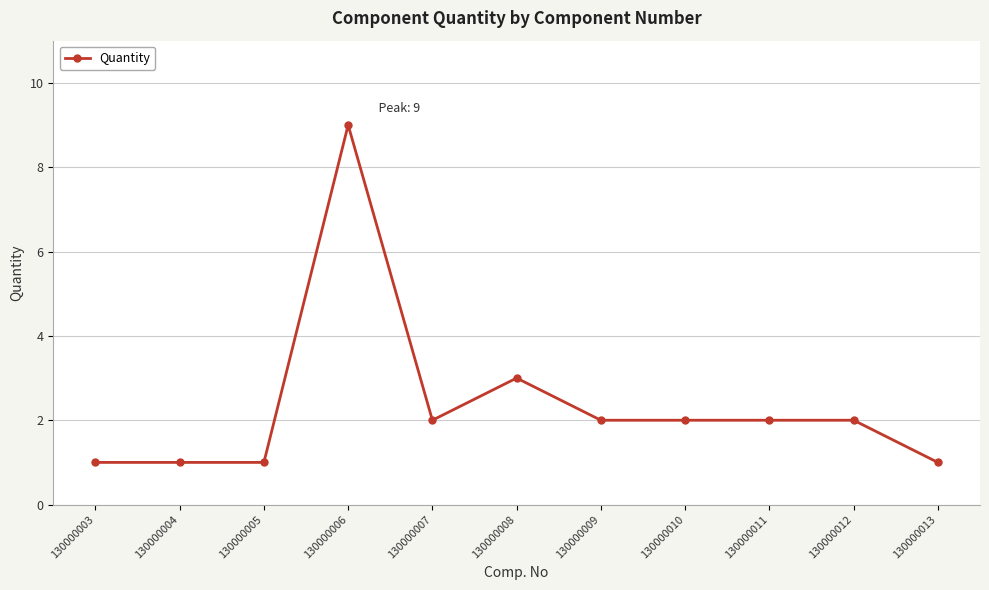

Approximately how many times larger is the value at 130000012 compared to 130000007?

1.0